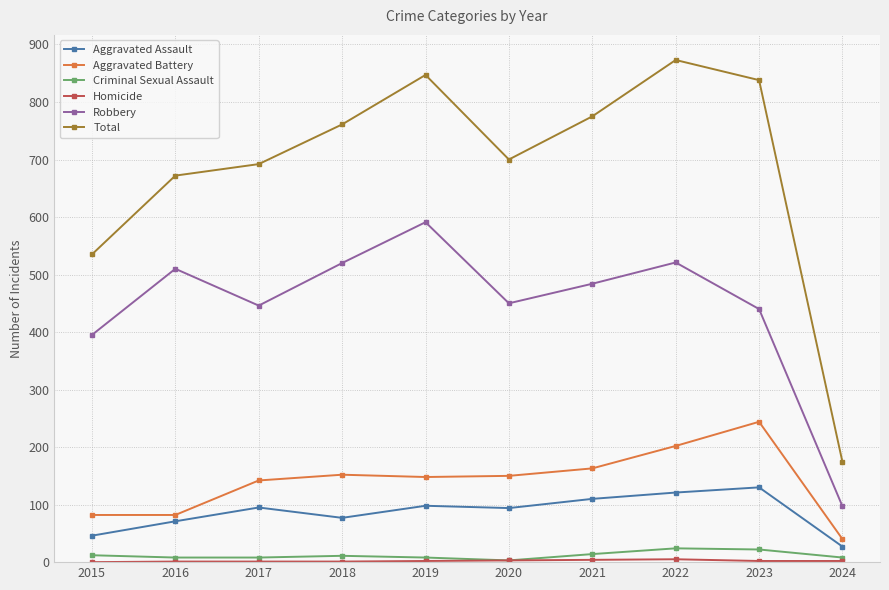

True or false: Criminal Sexual Assault has more than 1 interior local peaks.

True